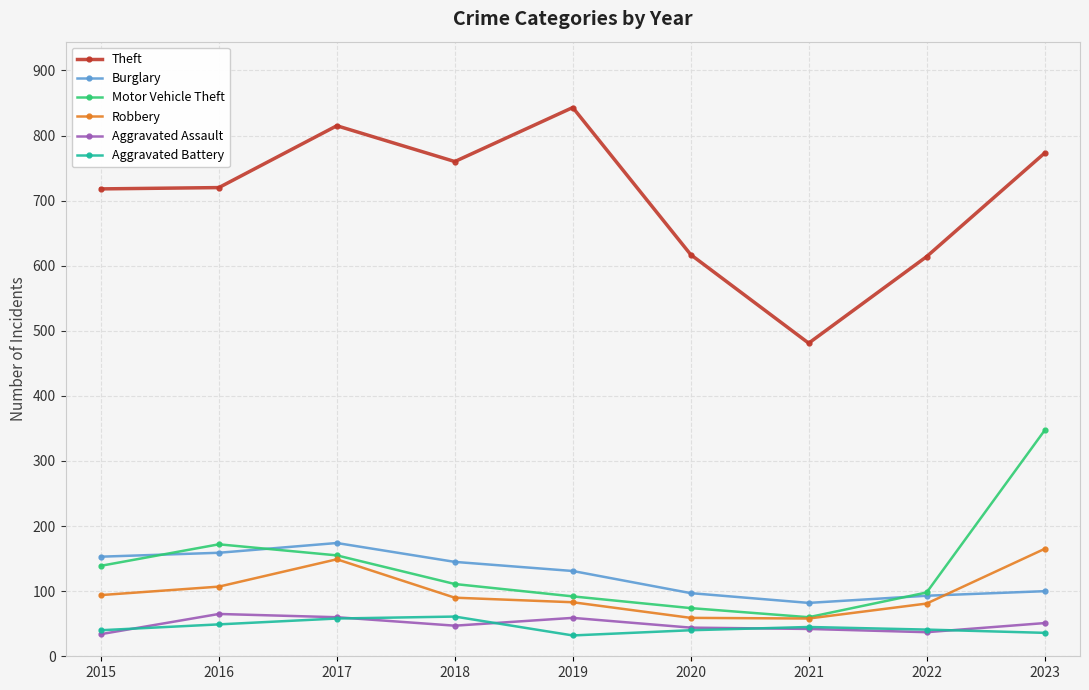

True or false: Burglary and Theft cross at least once.

False